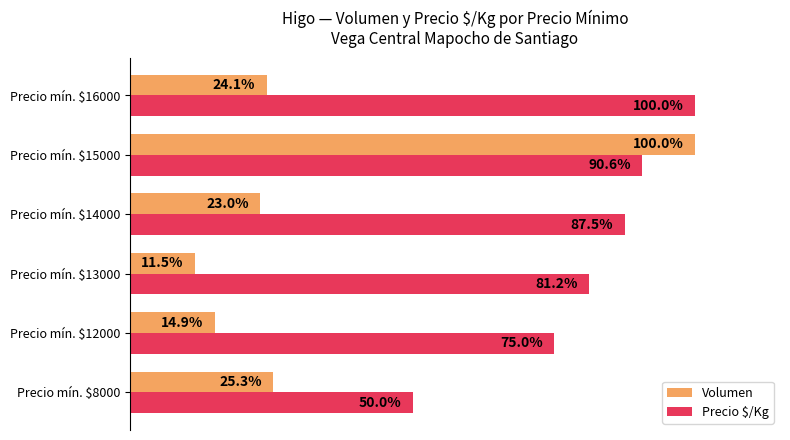

At Precio mín. $12000, list the series in order from smallest to largest.

Volumen, Precio $/Kg